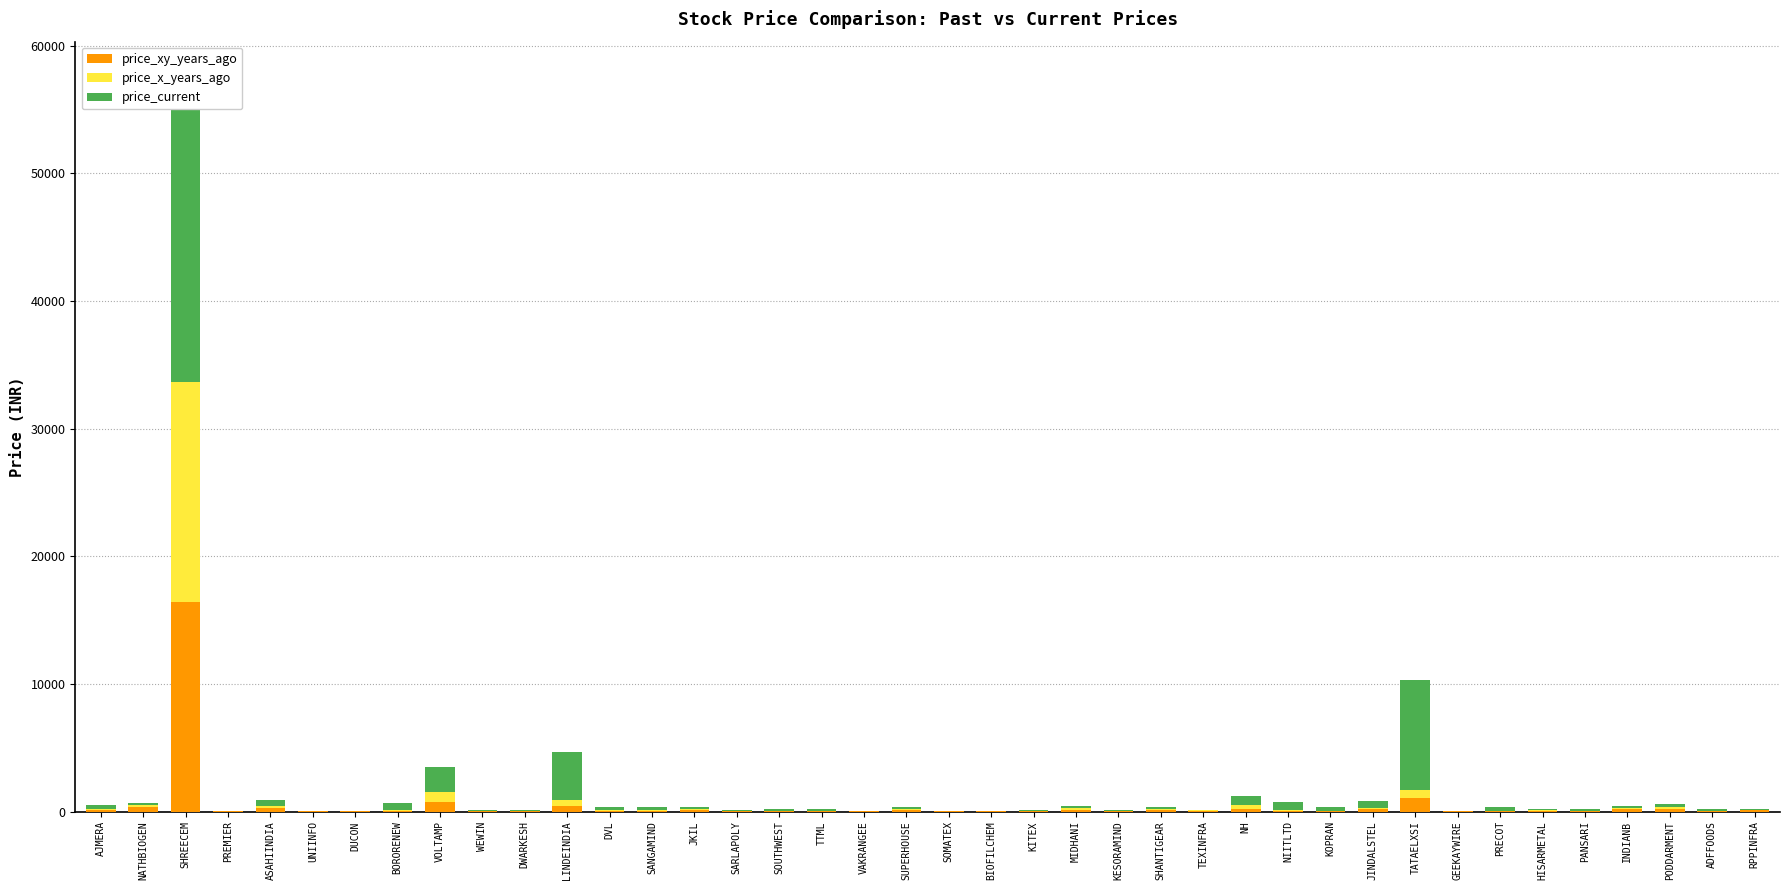

How many distinct data groups are displayed?

3